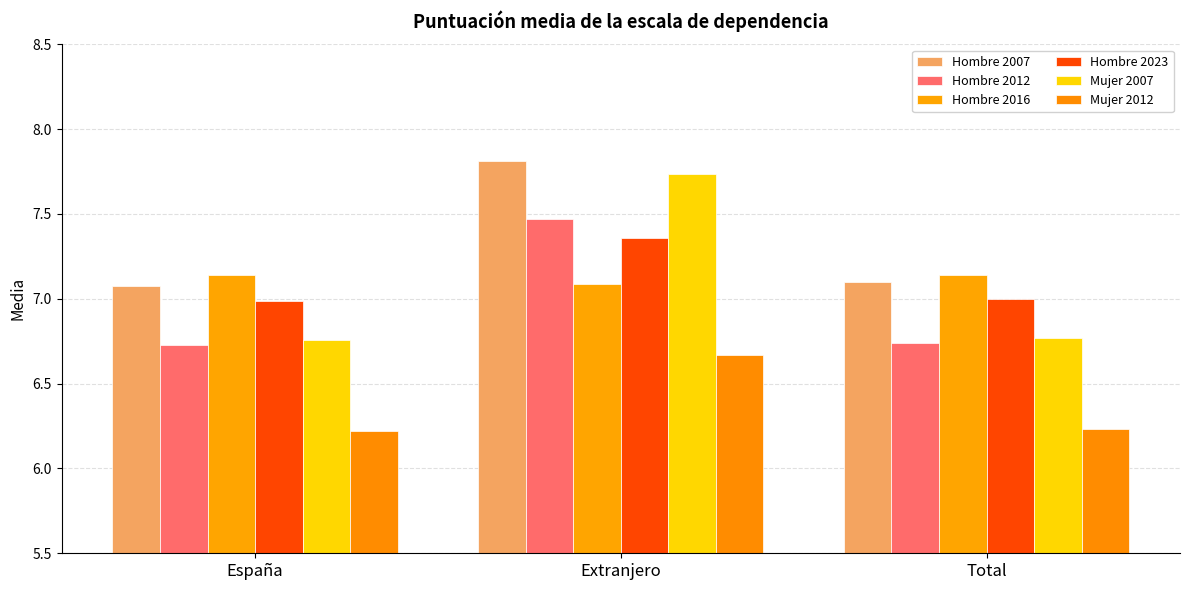

What is the label of the 1st bar from the right?

Total